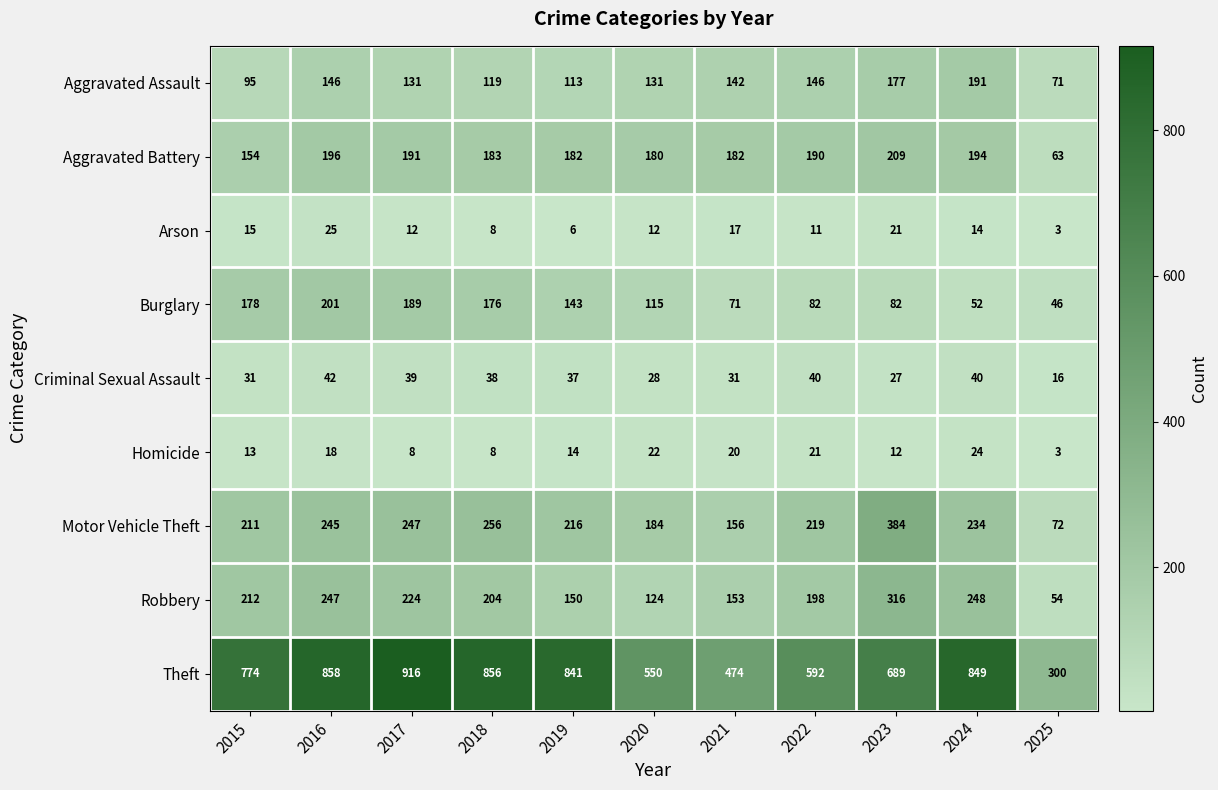

Is it true that Burglary equals 23 at 2023?

False